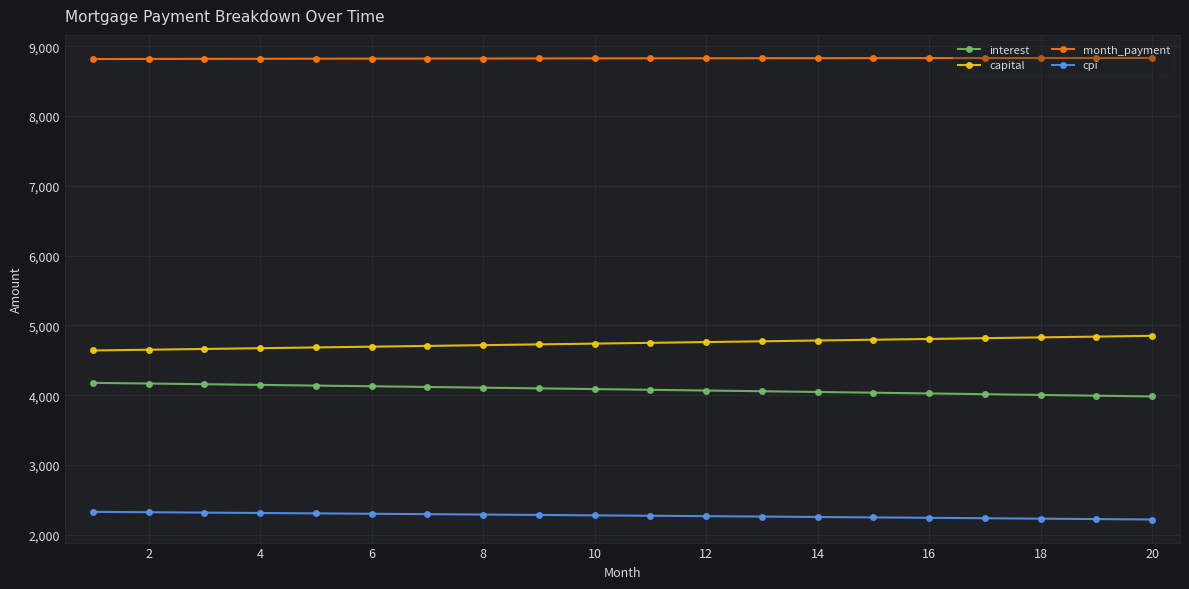

What is the sum of all interest values?

81618.6